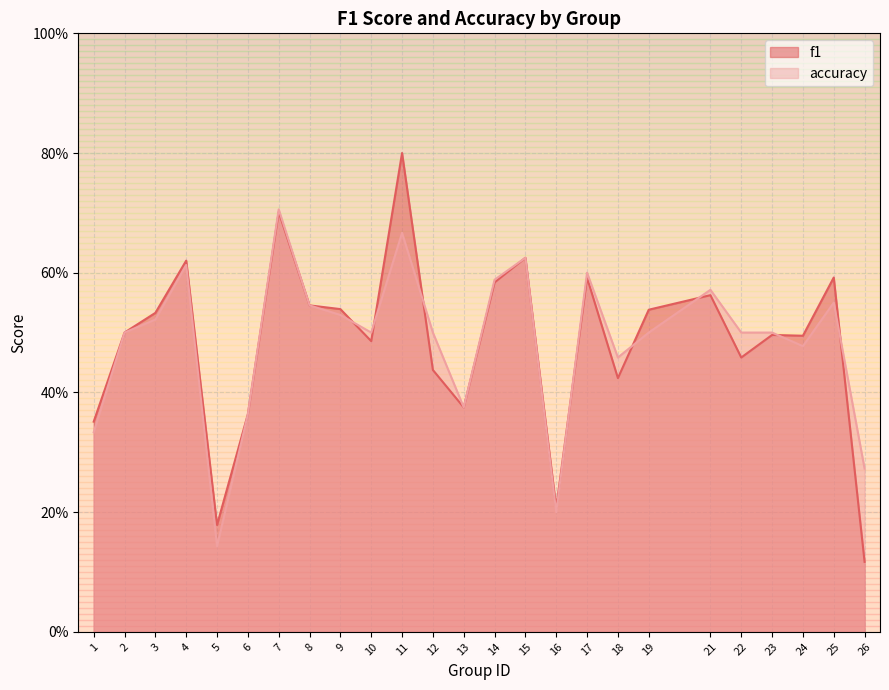

Which series has the largest range (max minus min)?

f1